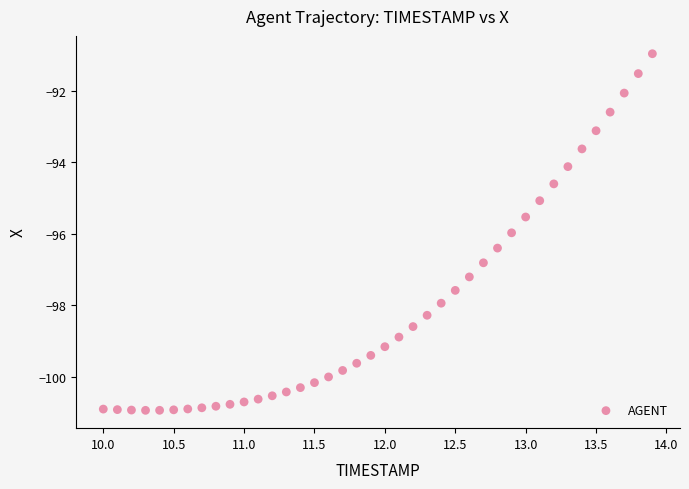

What is the range of Y values (max minus min)?

10.0